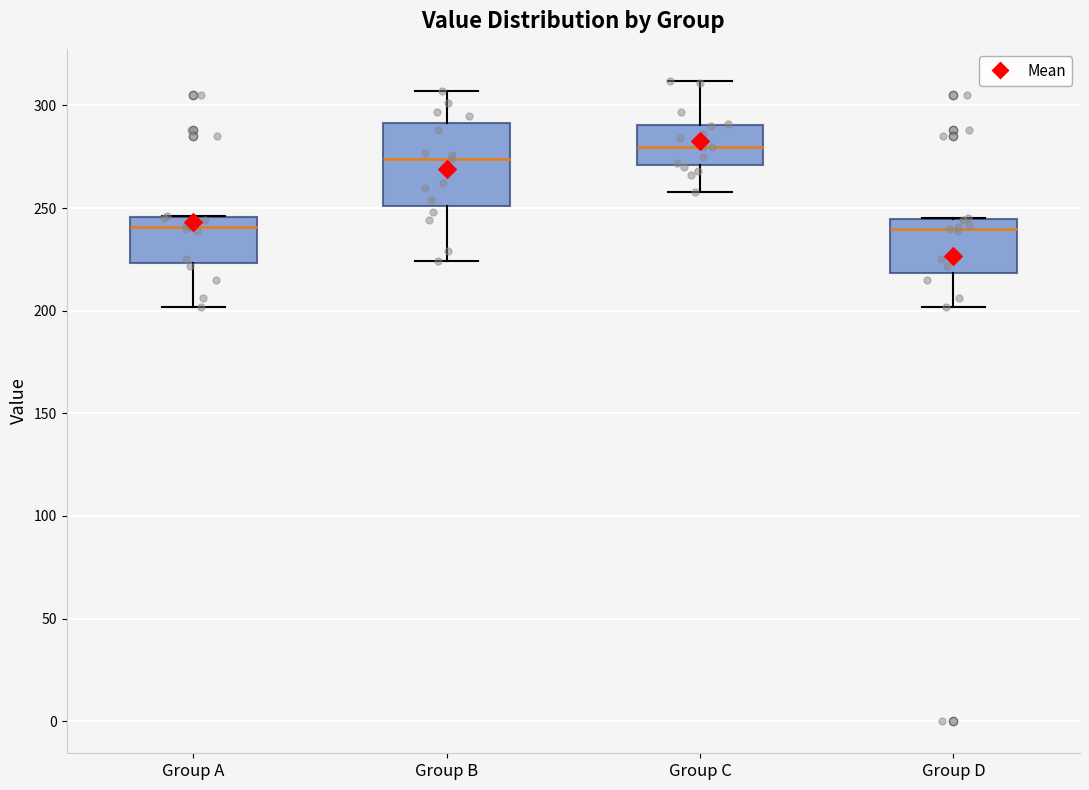

Reading left to right, transcribe this box plot: for each box, give where its median line is, the range the box spans, and where its two whiskers end, as read against the y-axis. The values are not printed on the chart, so give them approximately, as read against the axis.

Group A: median 240, box 225 to 245, whiskers 200 to 245
Group B: median 275, box 250 to 290, whiskers 225 to 305
Group C: median 280, box 270 to 290, whiskers 260 to 310
Group D: median 240, box 220 to 245, whiskers 200 to 245